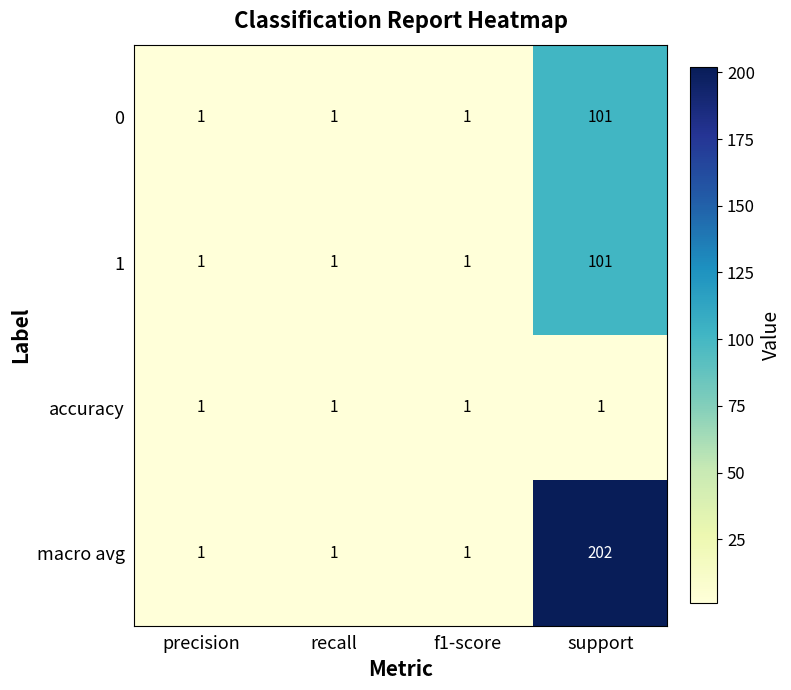

What is the minimum value shown in the chart?

1